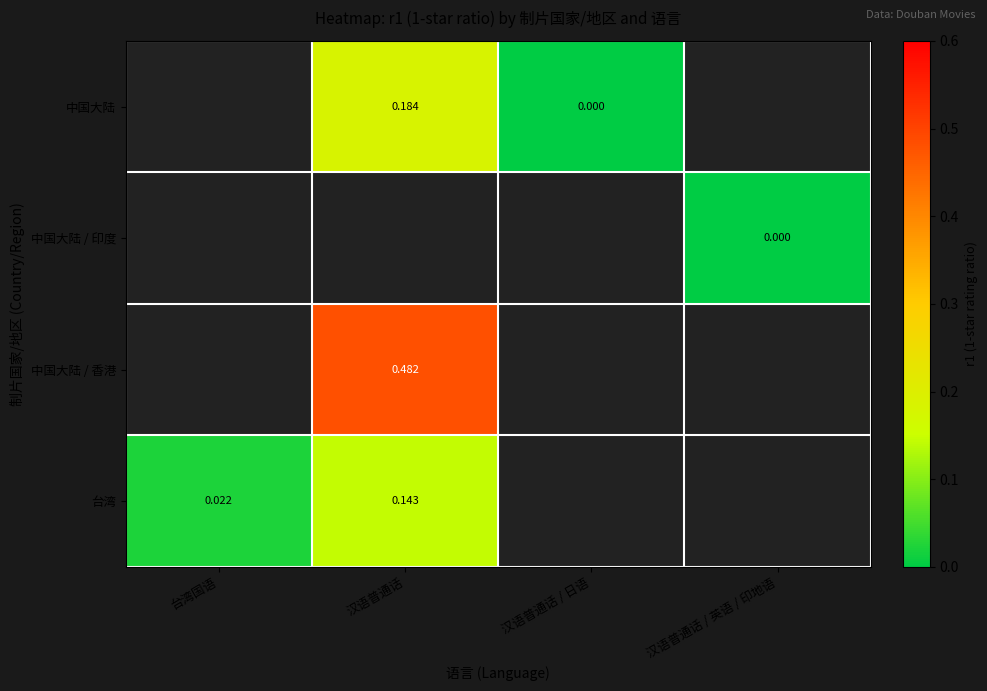

Is the value of 中国大陆 at 汉语普通话 greater than the value of 中国大陆 / 印度 at 汉语普通话?

No